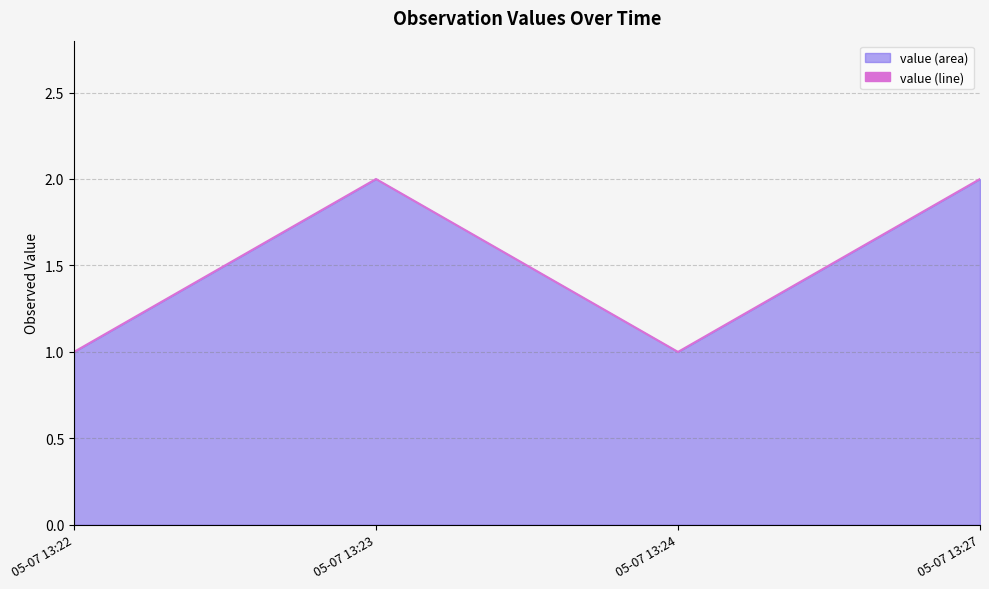

Rank the categories by value from lowest to highest.

05-07 13:22, 05-07 13:24, 05-07 13:23, 05-07 13:27